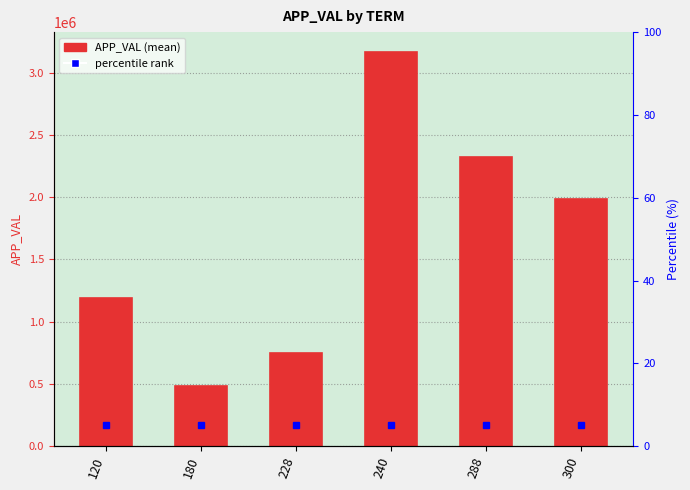

What is the approximate value at 300?

1985632.3